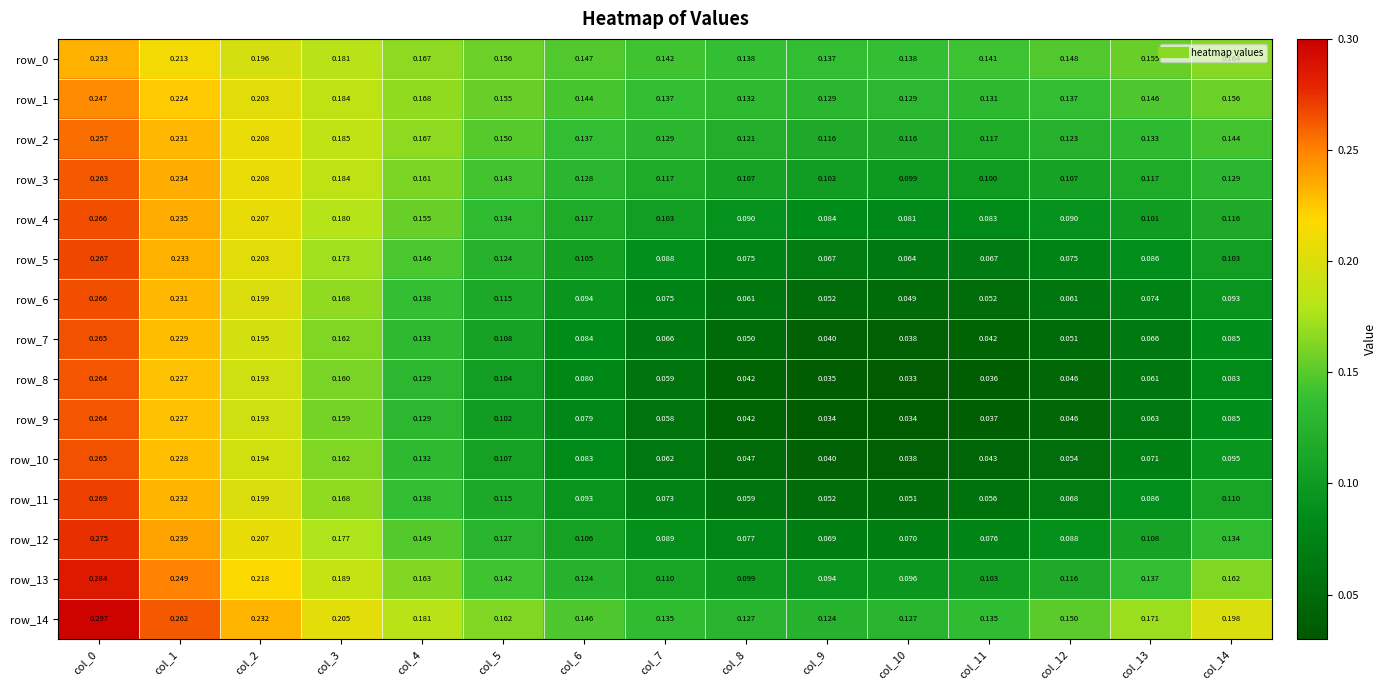

Is the value of row_8 at col_0 greater than the value of row_5 at col_6?

Yes